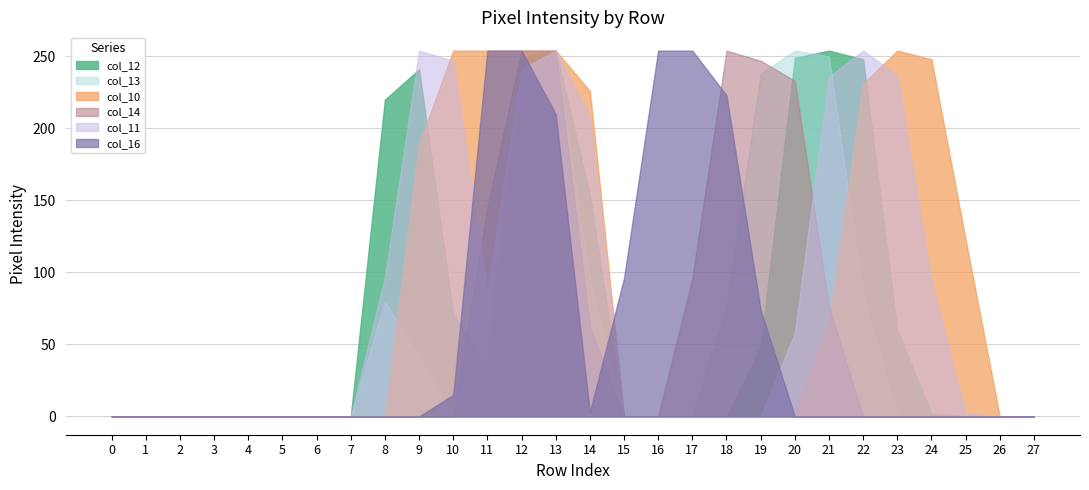

How many data points does each series have?

28